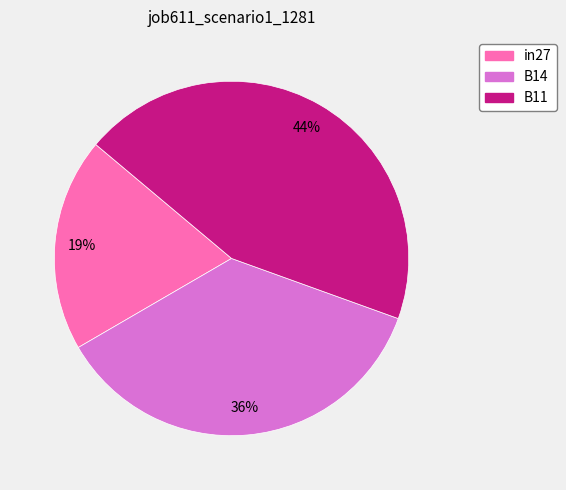

Which category has the biggest portion of the pie?

B11